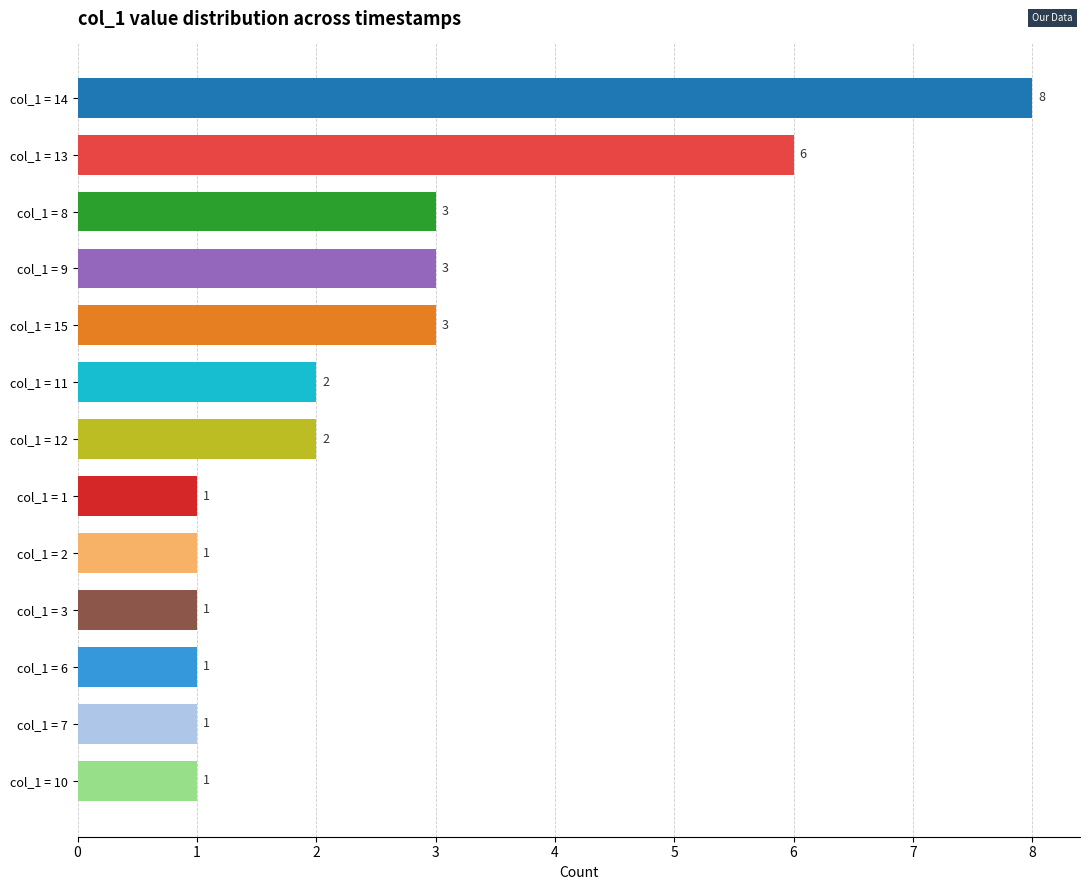

How many values are below 2?

6